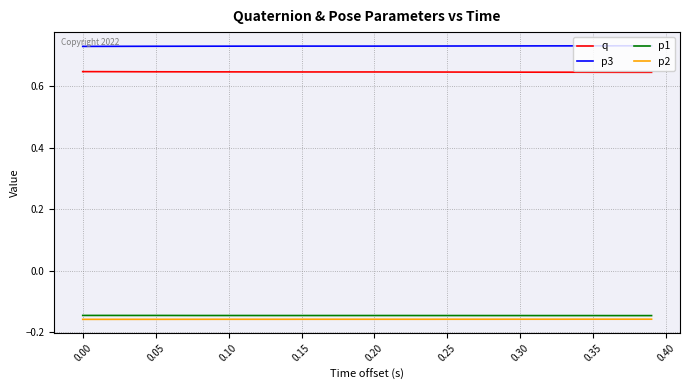

True or false: p2 and p1 cross at least once.

False